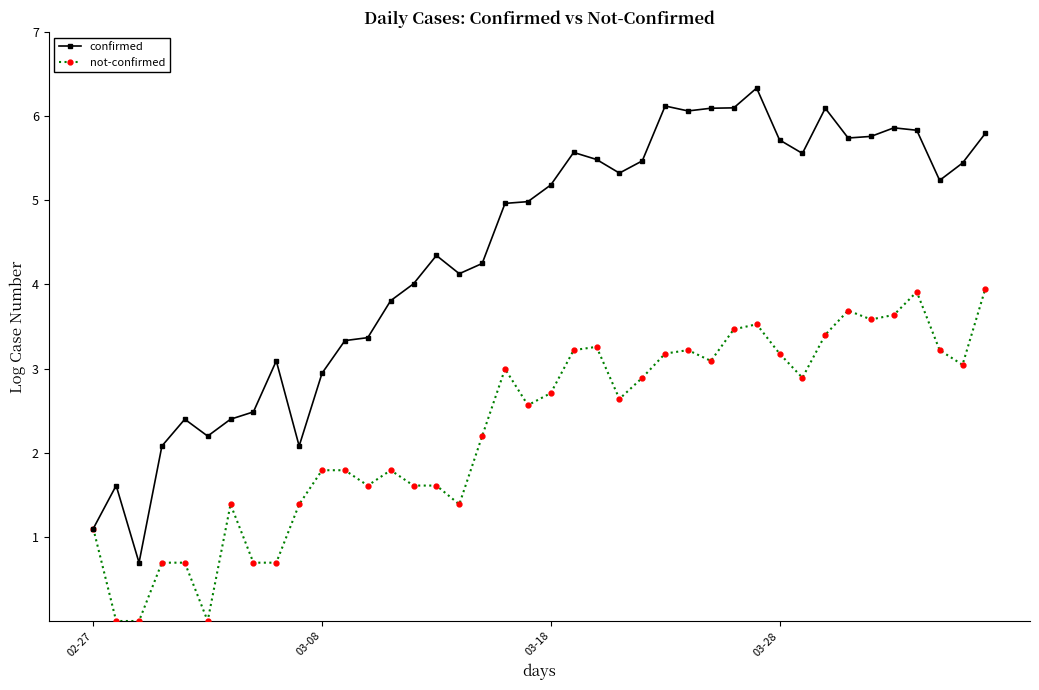

Does the chart have visible grid lines?

No